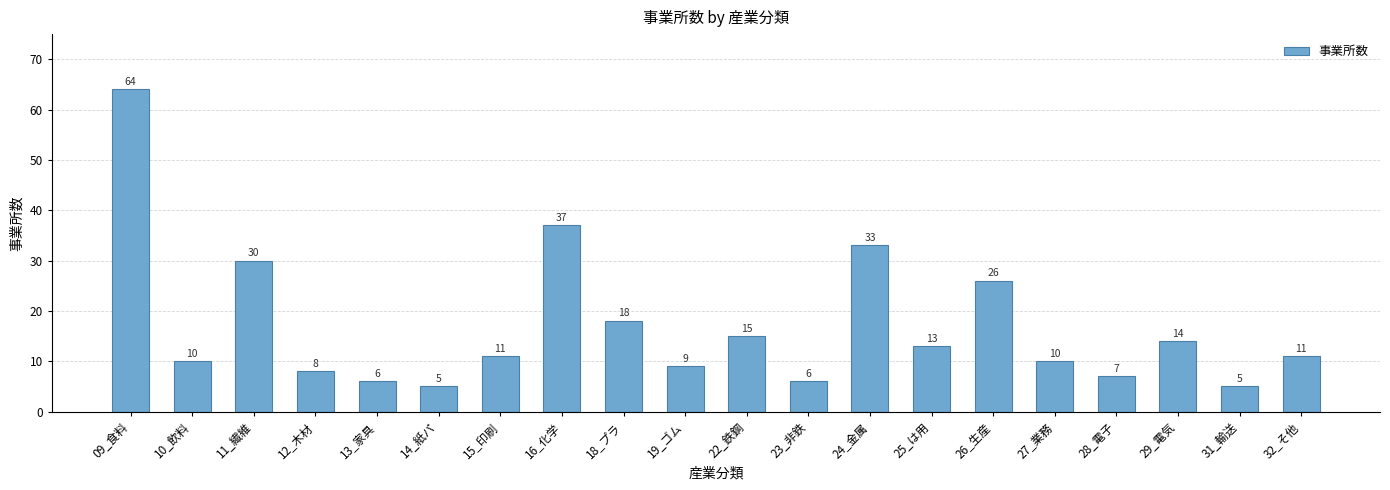

Reading left to right, list all the values displayed in this chart.

09_食料=64	10_飲料=10	11_繊維=30	12_木材=8	13_家具=6	14_紙パ=5	15_印刷=11	16_化学=37	18_プラ=18	19_ゴム=9	22_鉄鋼=15	23_非鉄=6	24_金属=33	25_は用=13	26_生産=26	27_業務=10	28_電子=7	29_電気=14	31_輸送=5	32_そ他=11